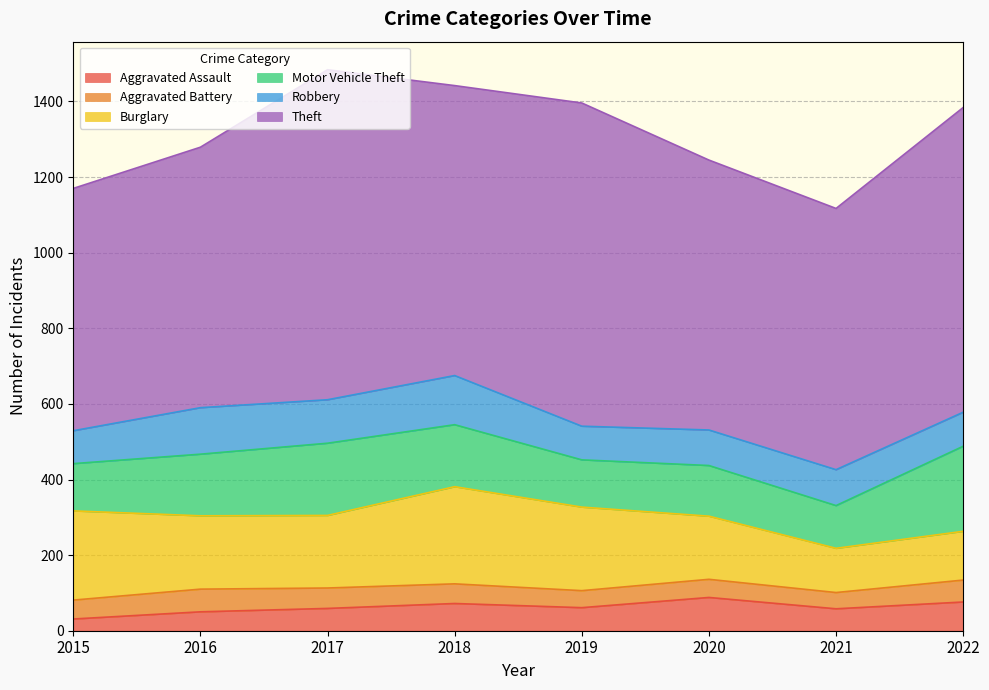

Reading left to right, what are all the values shown in this chart?

Aggravated Assault: 2015=31	2016=50	2017=59	2018=72	2019=61	2020=88	2021=58	2022=76
Aggravated Battery: 2015=50	2016=60	2017=54	2018=52	2019=45	2020=48	2021=43	2022=58
Burglary: 2015=236	2016=194	2017=192	2018=257	2019=221	2020=167	2021=117	2022=129
Motor Vehicle Theft: 2015=125	2016=163	2017=191	2018=164	2019=125	2020=134	2021=113	2022=225
Robbery: 2015=87	2016=123	2017=115	2018=130	2019=89	2020=94	2021=95	2022=90
Theft: 2015=641	2016=689	2017=873	2018=767	2019=855	2020=714	2021=691	2022=806